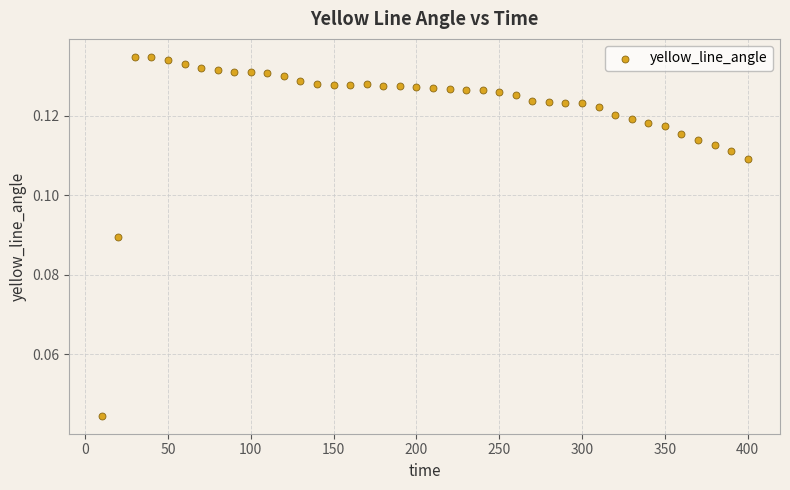

What is the range of X values (max minus min)?

390.0